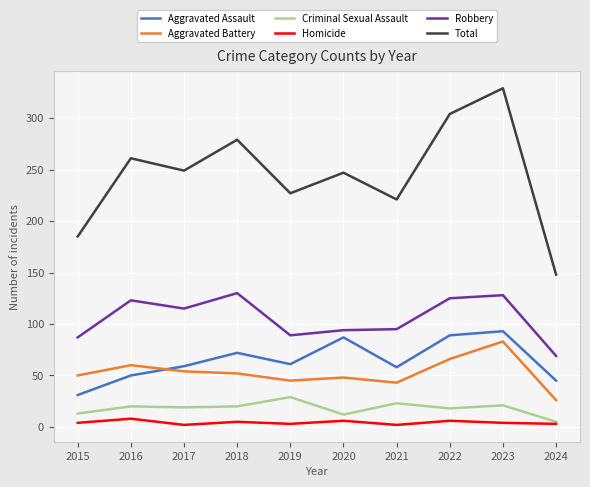

At which label does Aggravated Assault first exceed 61?

2018